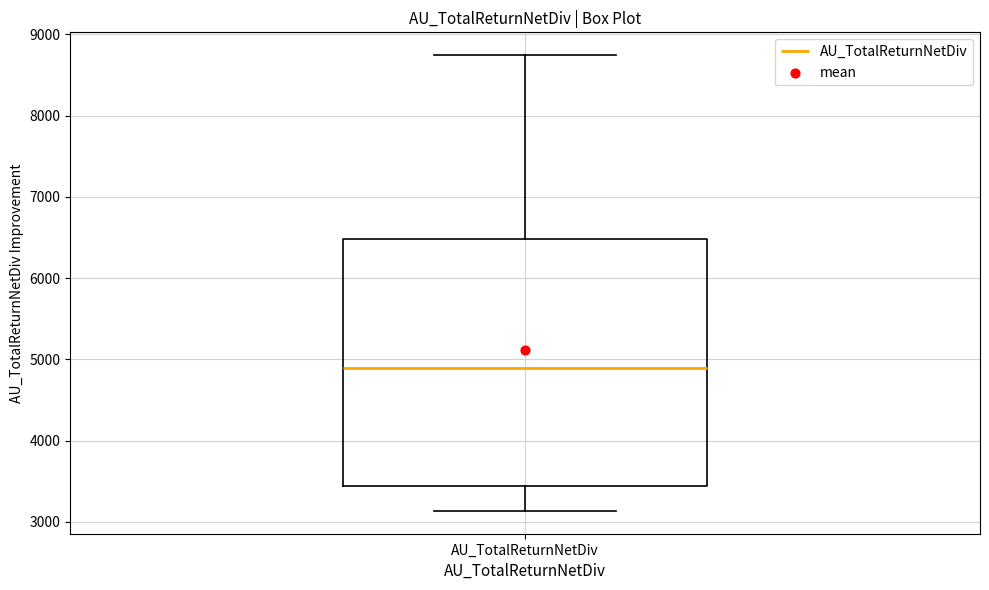

Transcribe this box plot: give where the median line is, the range the box spans, and where the two whiskers end, as read against the y-axis. The values are not printed on the chart, so give them approximately, as read against the axis.

median 4900, box 3400 to 6500, whiskers 3100 to 8700